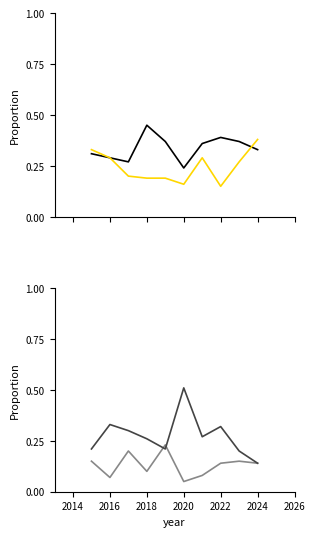

What are all the series names shown in the legend?

Aggravated Assault, Aggravated Battery, Criminal Sexual Assault, Robbery